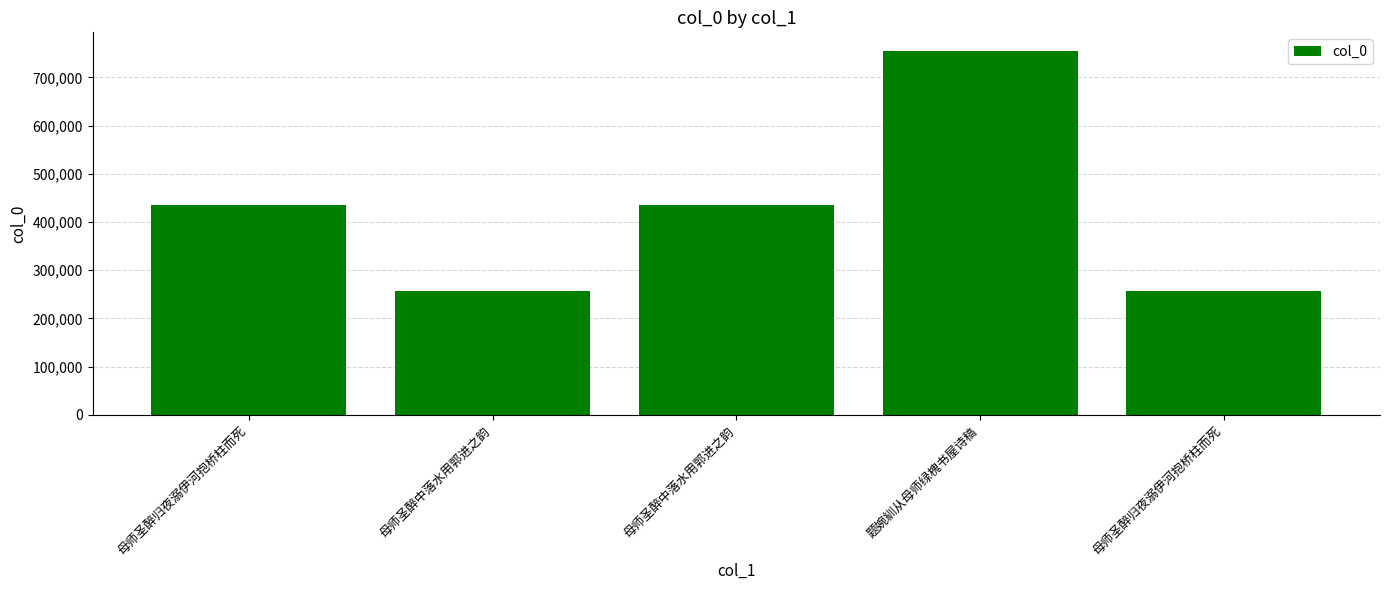

Reading left to right, list all the values displayed in this chart.

435478	256738	435125	755579	257137